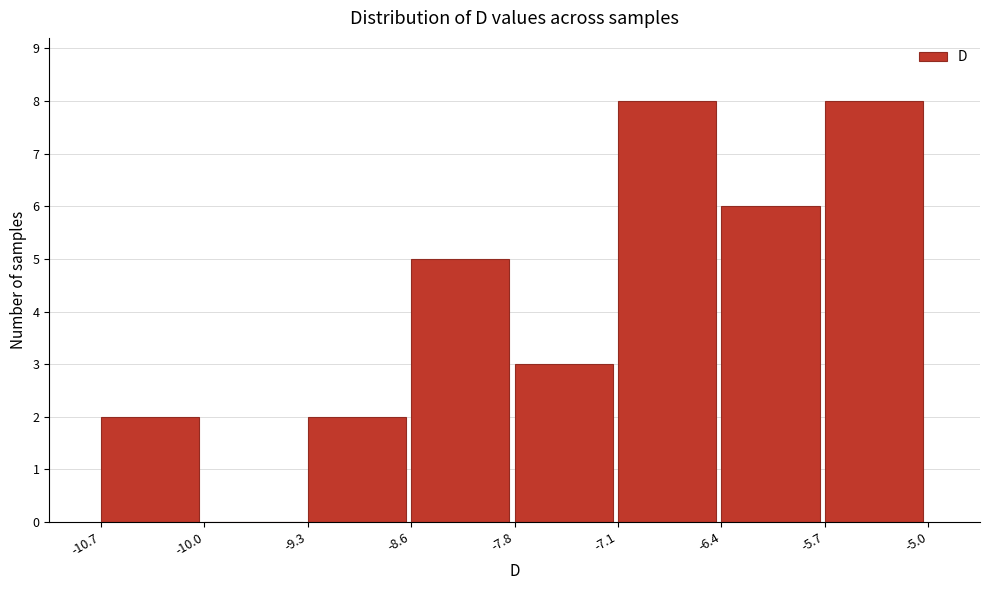

Reading left to right, list every bar in this chart as the range it spans on the x-axis followed by its height. The values are not printed on the chart, so give them approximately, as read against the axis.

-10.7 to -10.0: 2
-10.0 to -9.3: 0
-9.3 to -8.6: 2
-8.6 to -7.8: 5
-7.8 to -7.1: 3
-7.1 to -6.4: 8
-6.4 to -5.7: 6
-5.7 to -5.0: 8